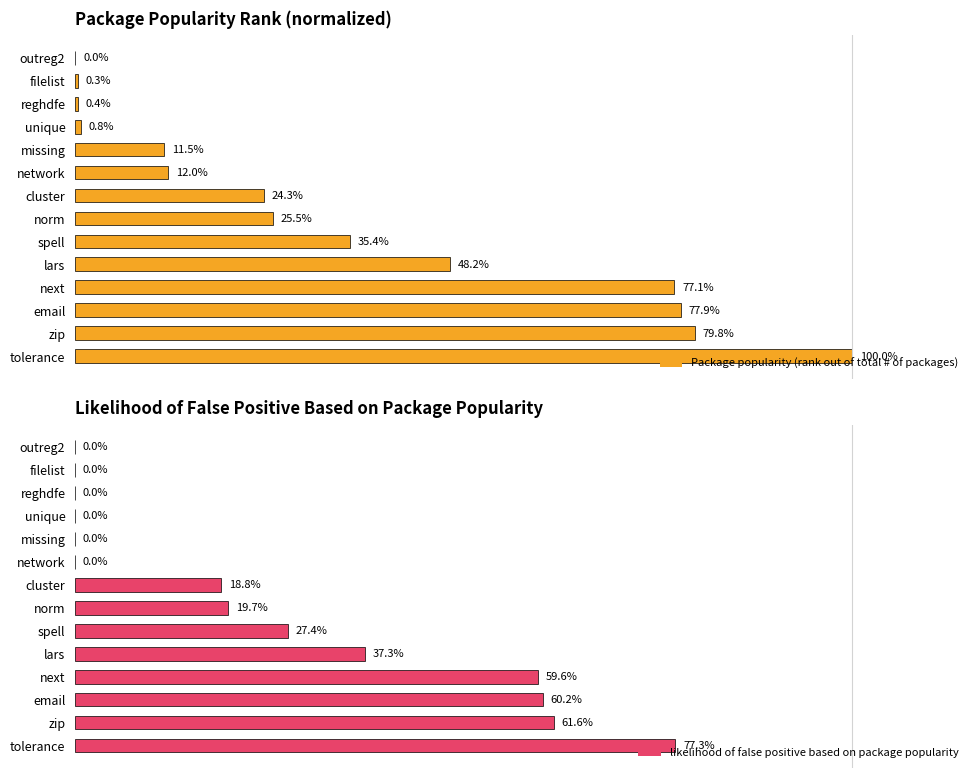

Reading right to left, extract all data points from this chart.

Package popularity (rank out of total # of packages): 1.0	0.8	0.8	0.8	0.5	0.4	0.3	0.2	0.1	0.1	0.0	0.0	0.0	0.0
likelihood of false positive based on package popularity: 0.8	0.6	0.6	0.6	0.4	0.3	0.2	0.2	0.0	0.0	0.0	0.0	0.0	0.0